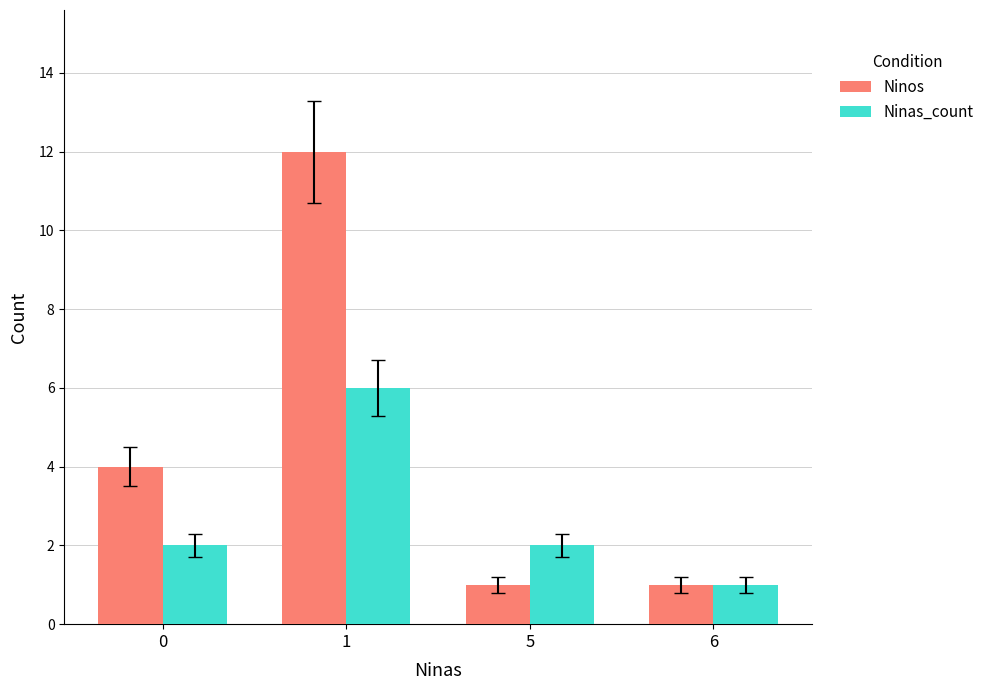

Is it true that Ninas_count equals 6 at 1?

True